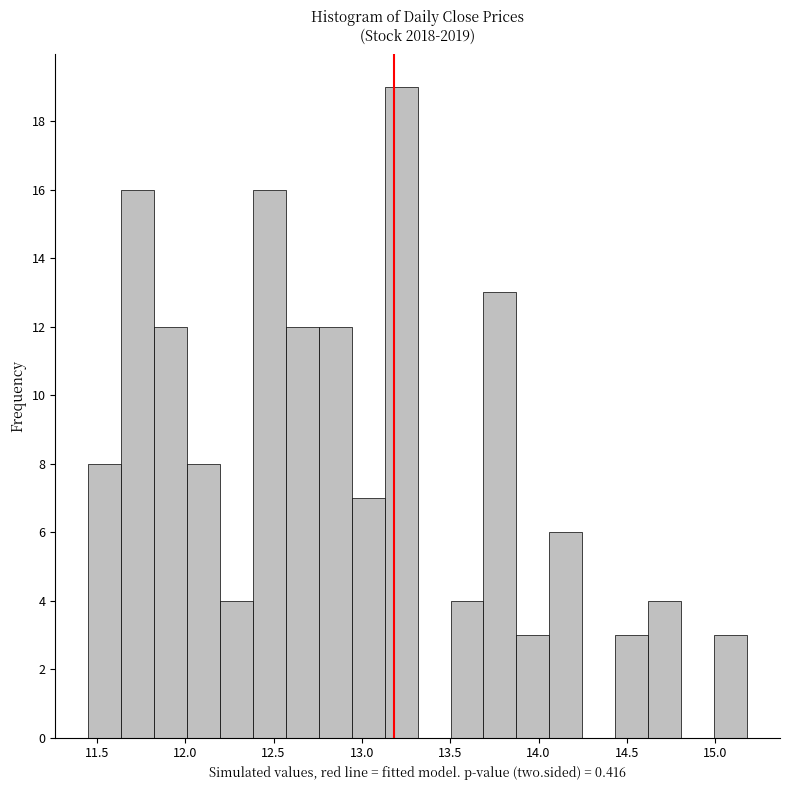

Around what value on the x-axis is the tallest bar? Give the approximate position of its centre, as read against the axis.

13.20